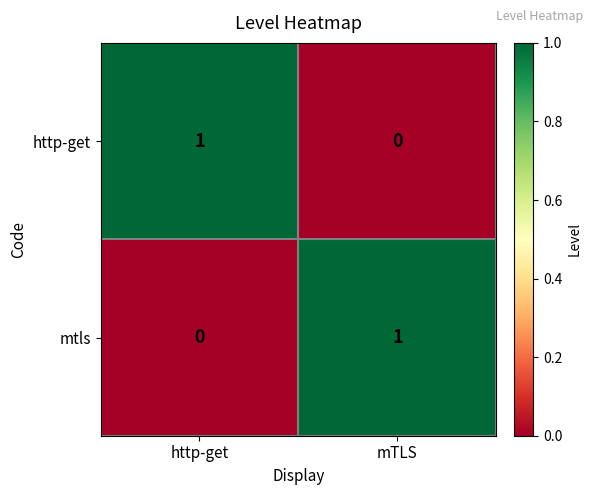

Reading left to right, transcribe all the data shown in this chart.

http-get: http-get=1	mTLS=0
mtls: http-get=0	mTLS=1